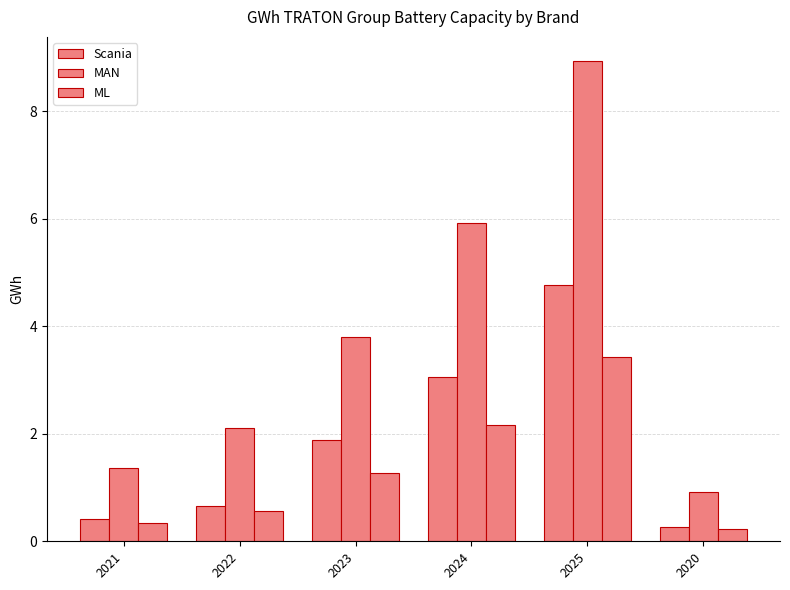

The value of Scania at 2020 is 0.3. True or false?

True